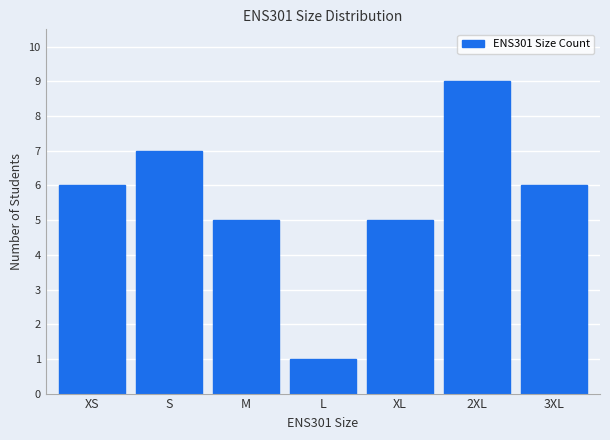

Reading left to right, transcribe all the data shown in this chart.

6	7	5	1	5	9	6